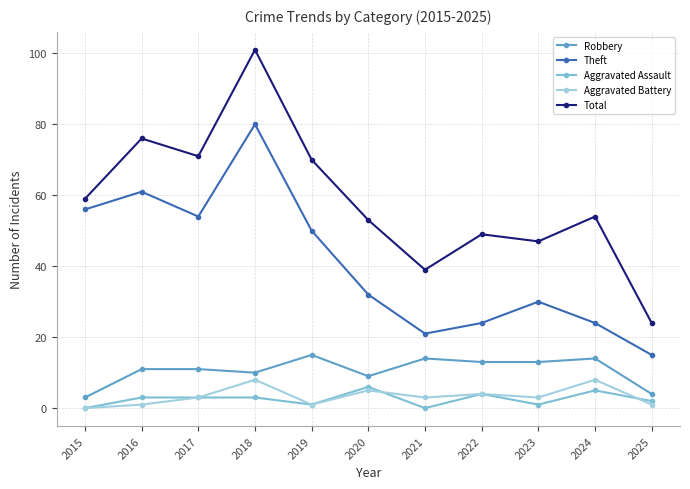

At which category is the sum across all series the highest?

2018